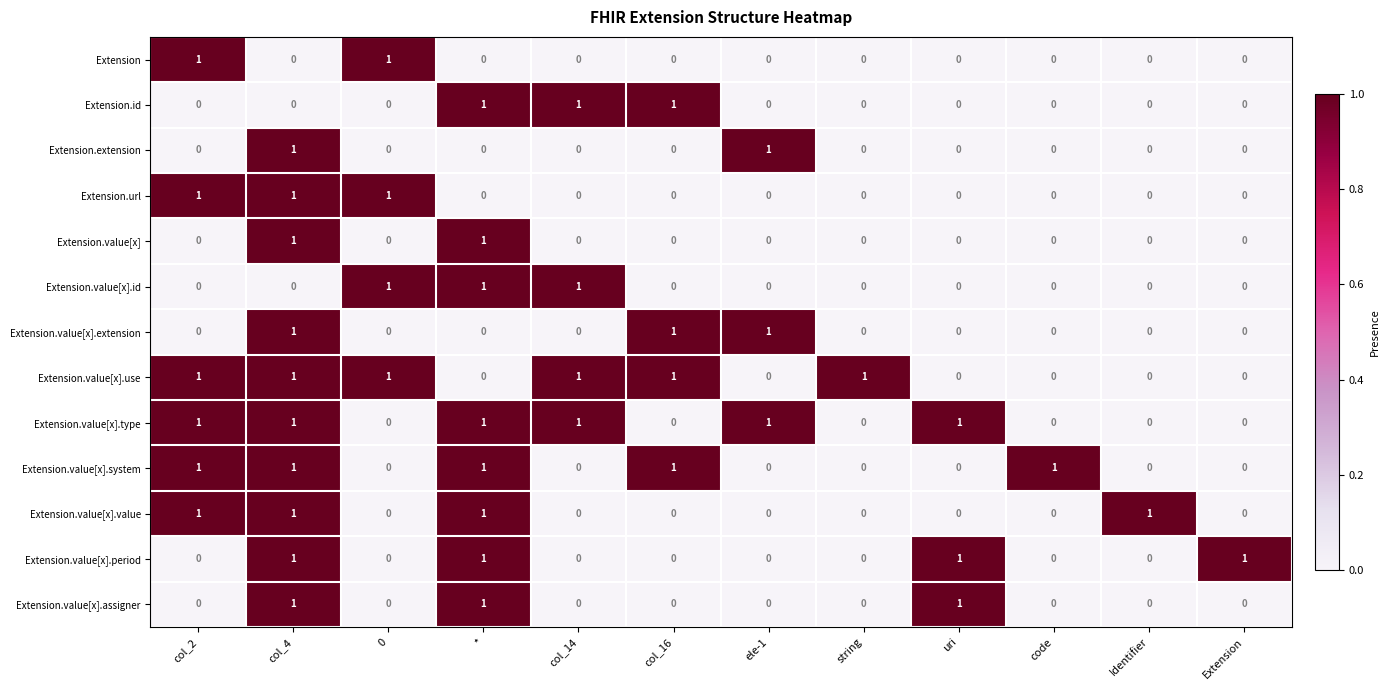

At how many categories does at least one series exceed 0?

12